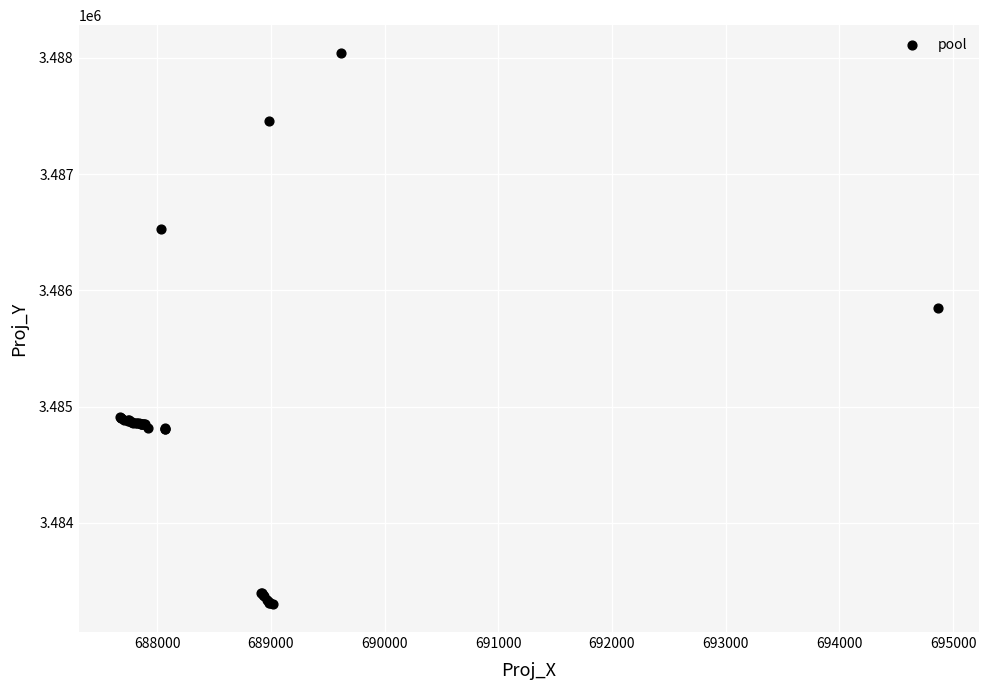

What Y value in the scatter plot is closest to 3485671?

3485846.4